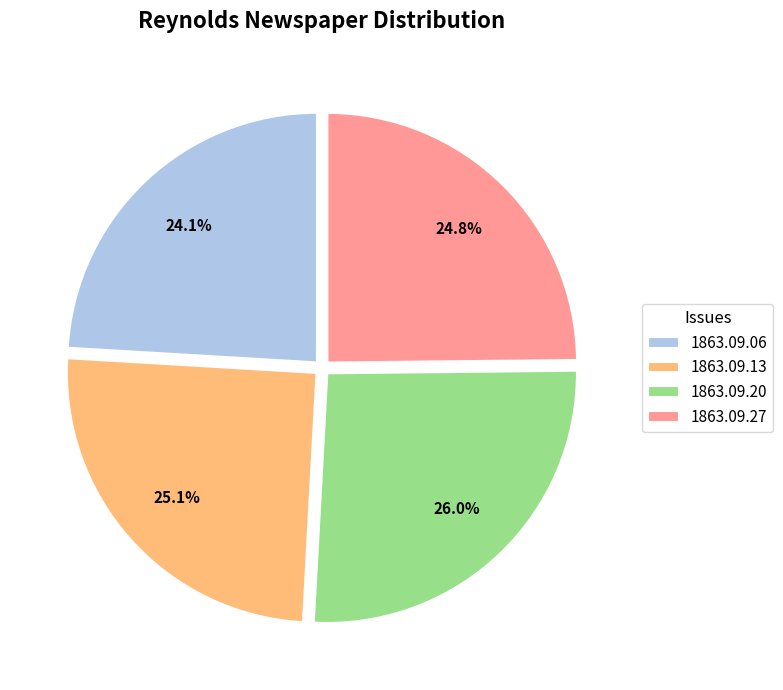

Combined, do 1863.09.13 and 1863.09.20 account for over 50%?

Yes